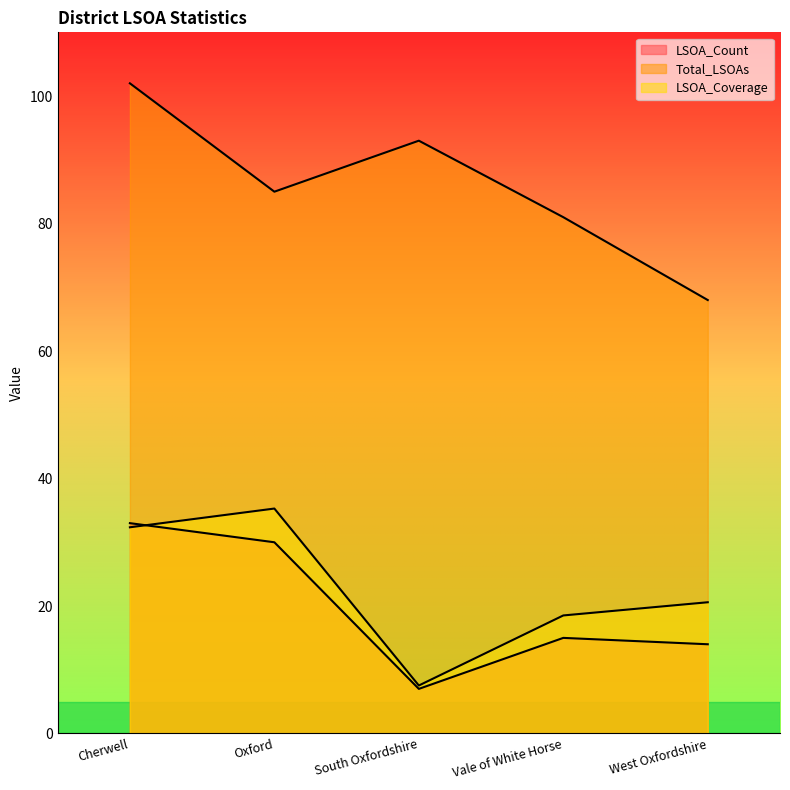

Is it true that LSOA_Count equals 48.5 at Oxford?

False